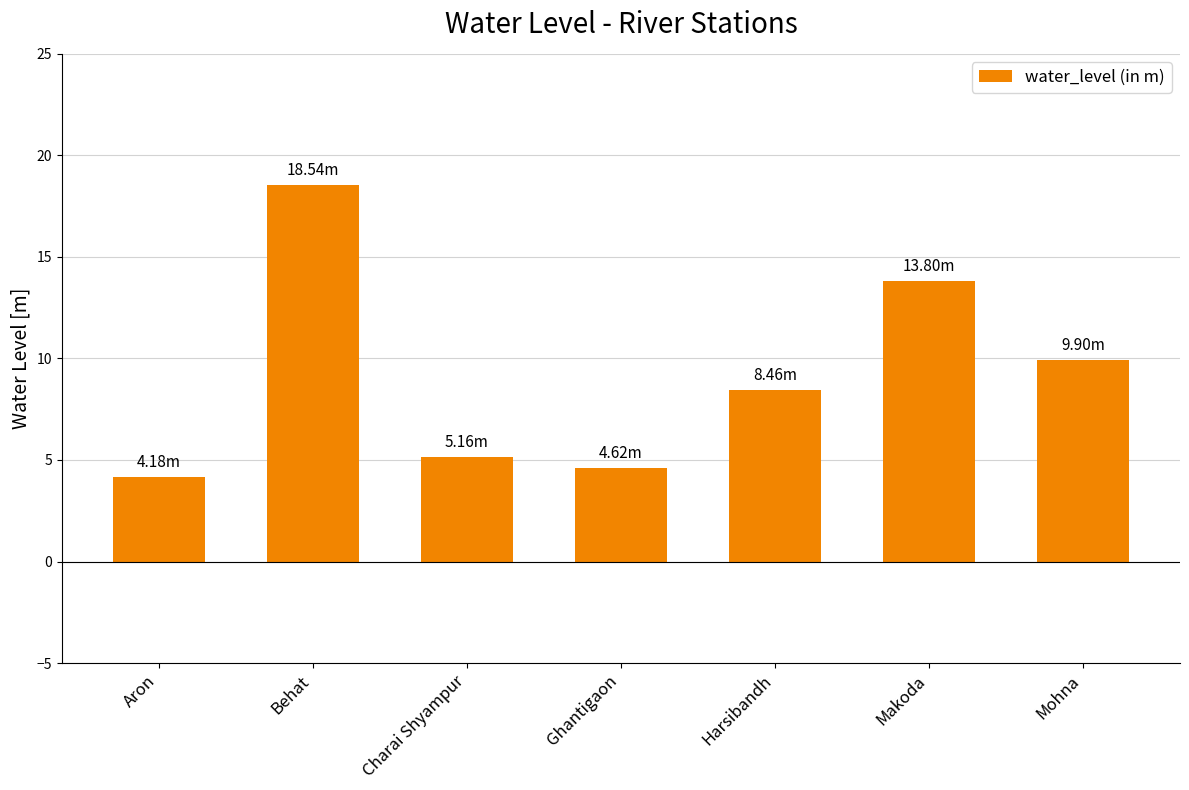

The value at Charai Shyampur is 5.2. True or false?

True